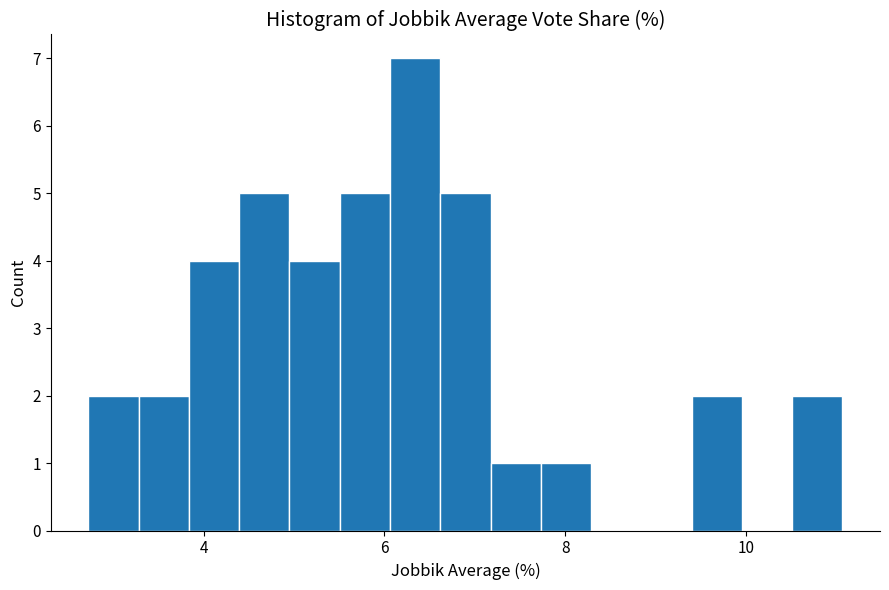

Around what value on the x-axis is the tallest bar? Give the approximate position of its centre, as read against the axis.

6.4